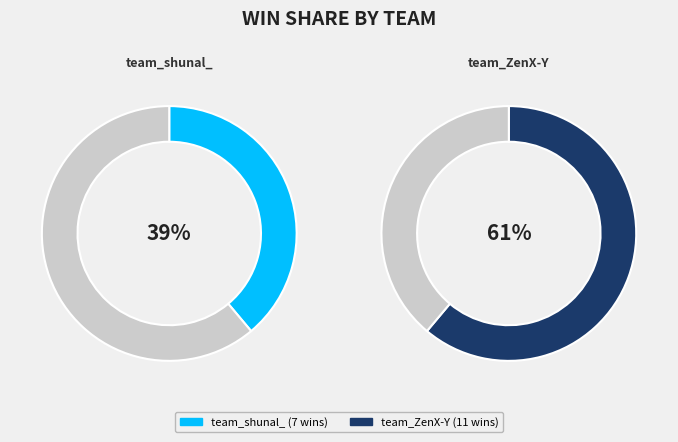

What percentage is NOT represented by team_shunal_?

61.1%